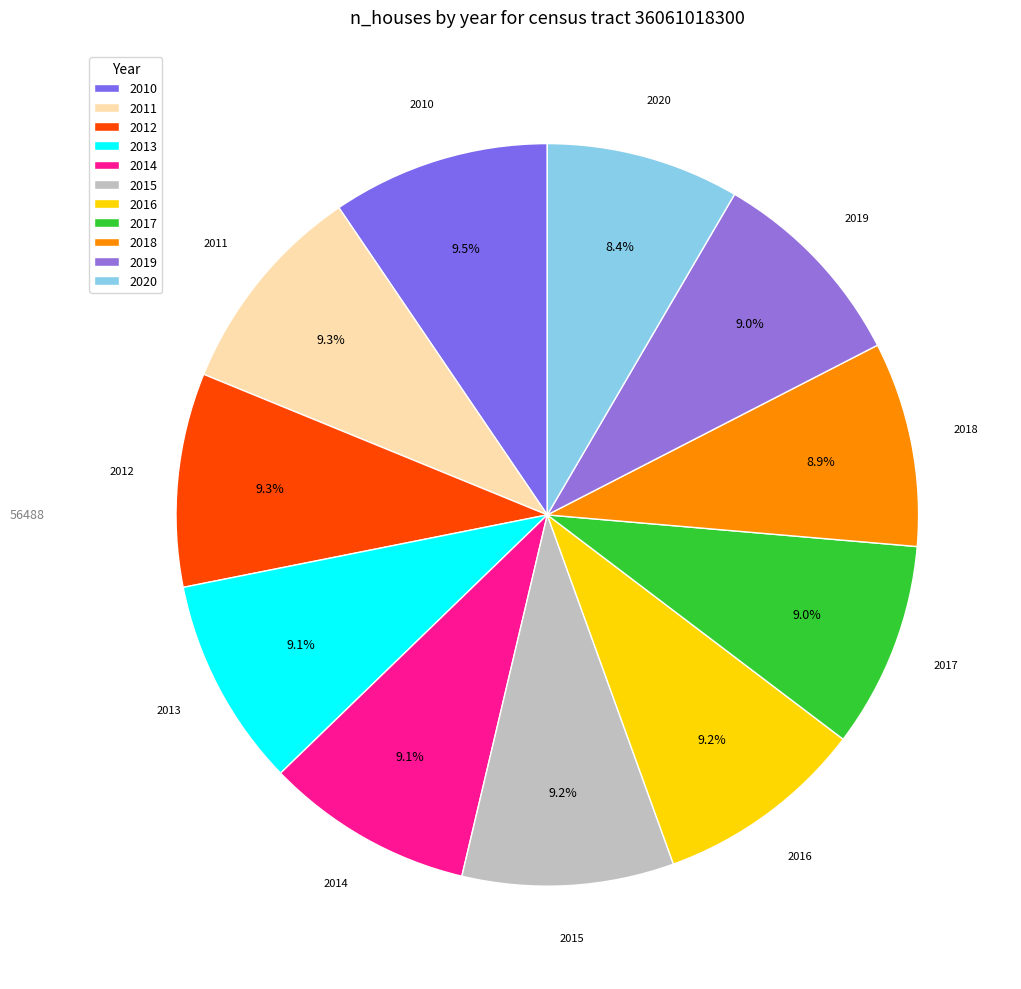

What percentage is the 2016 slice, to the nearest percent?

9%